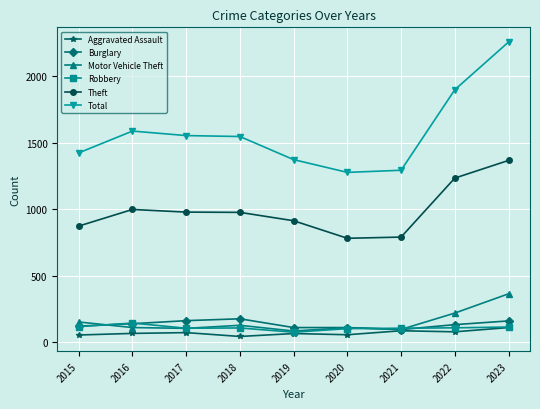

Is it true that Robbery equals 144 at 2016?

True